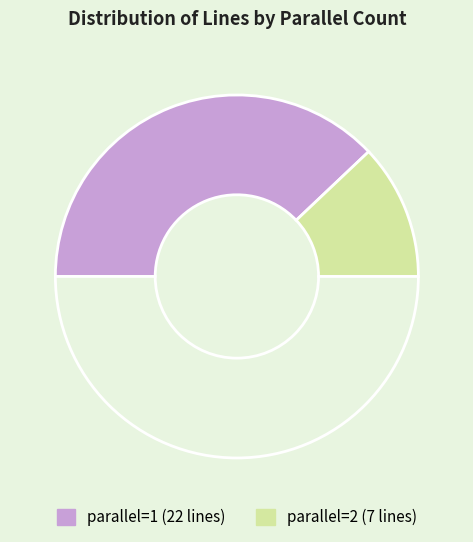

Which slice represents more than half of the pie?

parallel=1